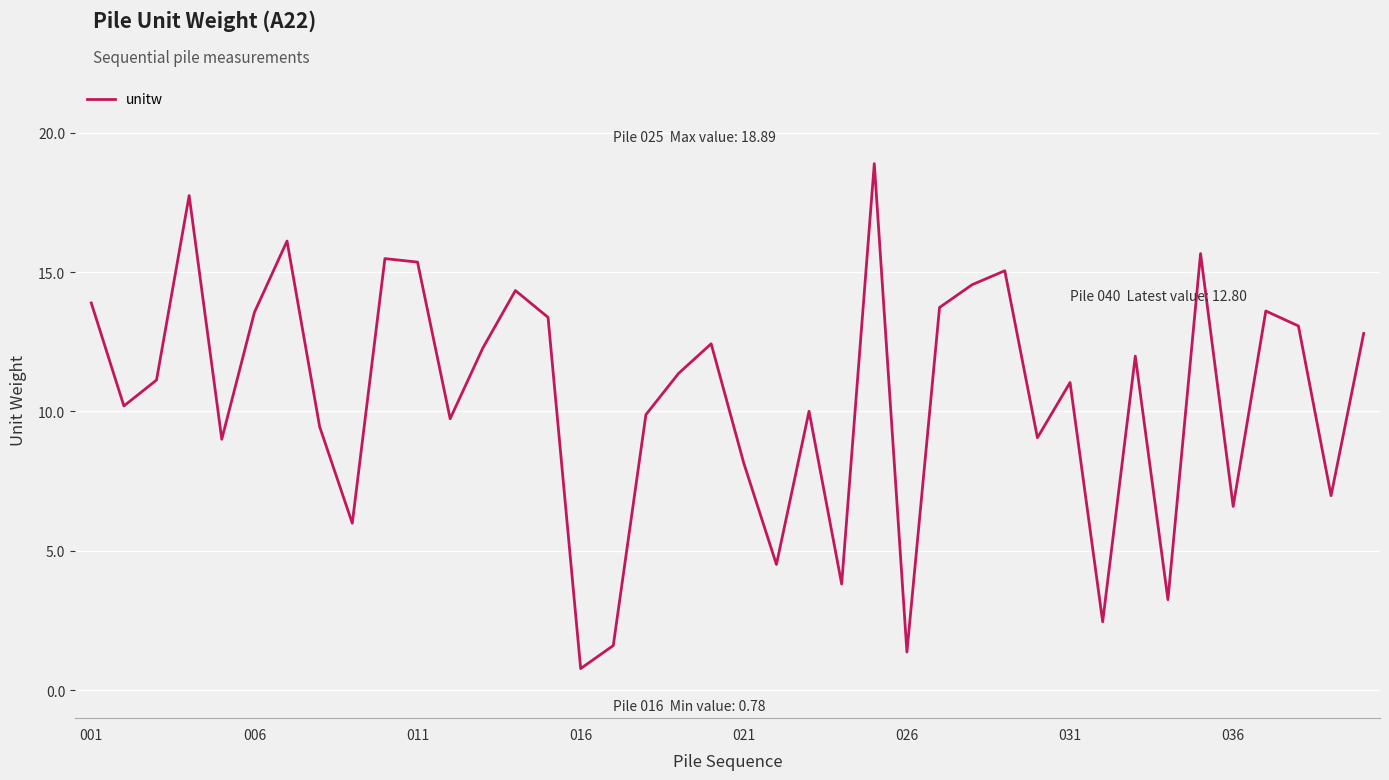

What is the difference between the maximum and minimum values?

18.1